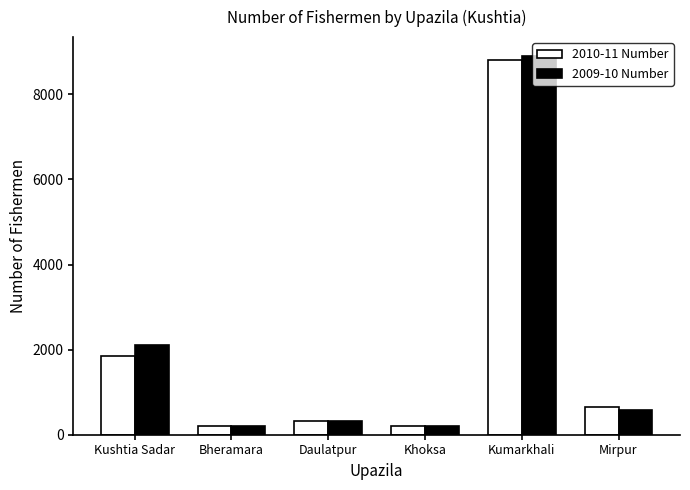

Between Kushtia Sadar and Bheramara, which series saw the biggest shift?

2009-10 Number